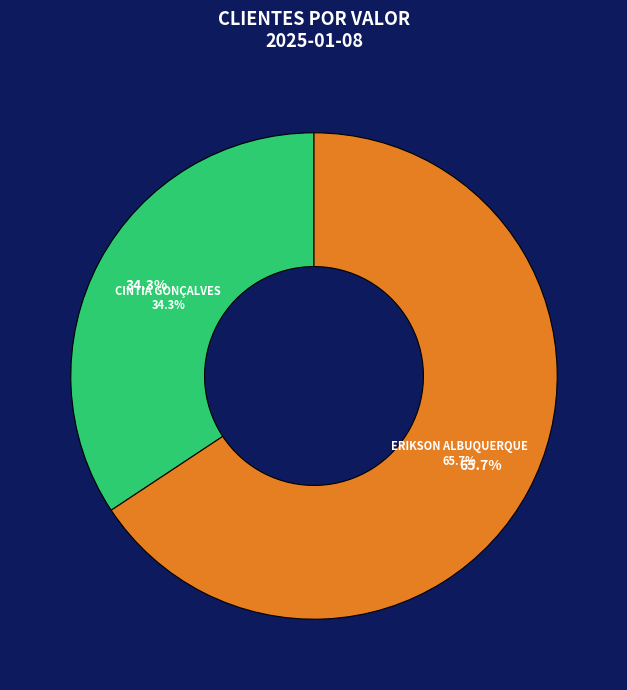

Count the number of slices in the pie.

2